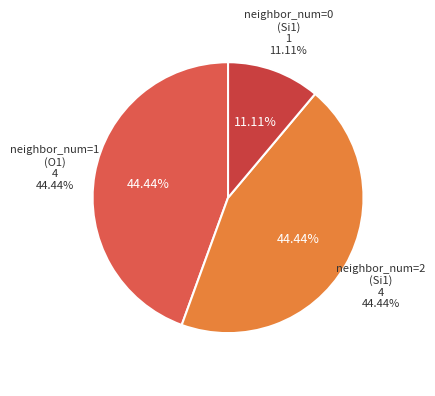

To the nearest percent, what portion does neighbor_num=1 (O1) represent?

44%